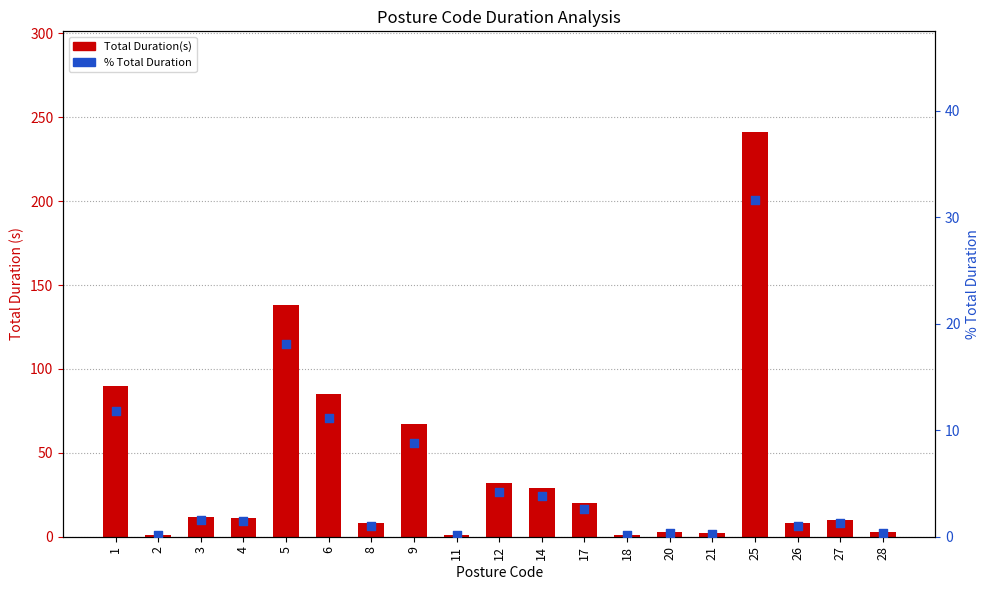

Which series has the widest spread of Y values?

Total Duration(s)